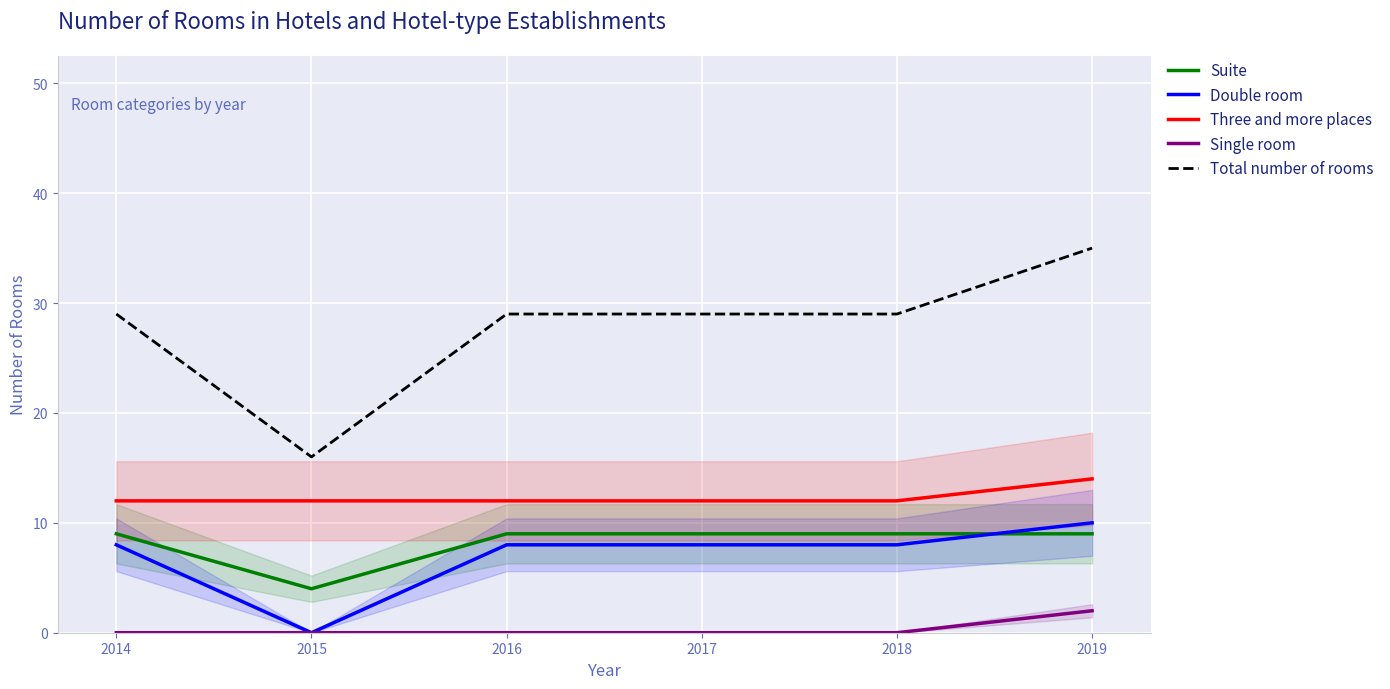

The Double room series shows -6 at 2015. True or false?

False